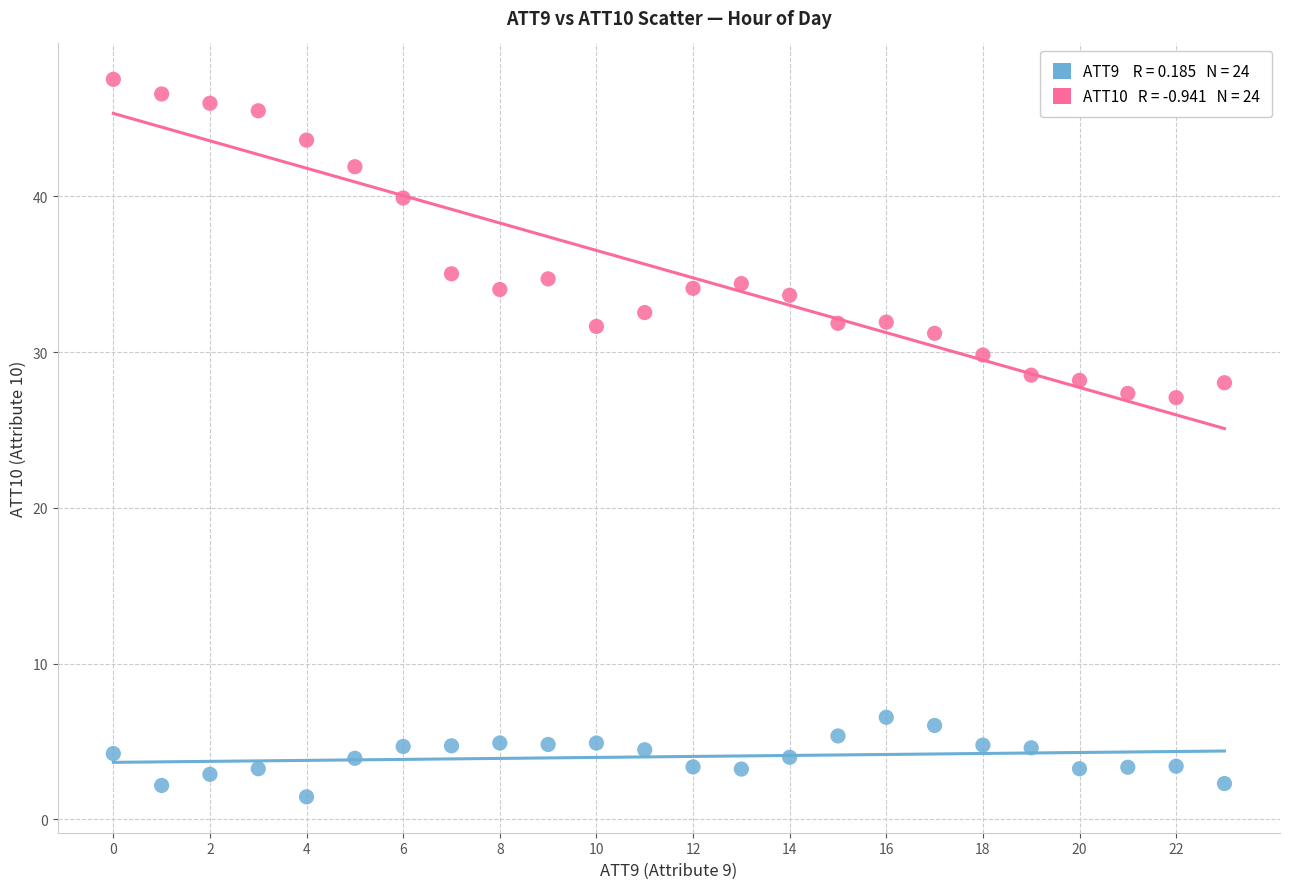

Across all data points, what is the range of Y values (max minus min)?

46.1